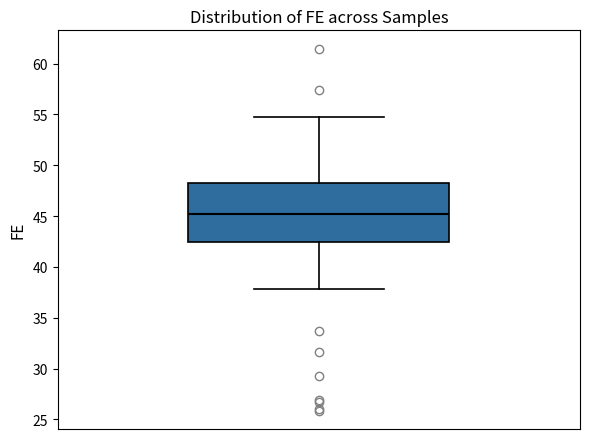

Transcribe this box plot: give where the median line is, the range the box spans, and where the two whiskers end, as read against the y-axis. The values are not printed on the chart, so give them approximately, as read against the axis.

median 45.0, box 42.5 to 48.0, whiskers 38.0 to 55.0